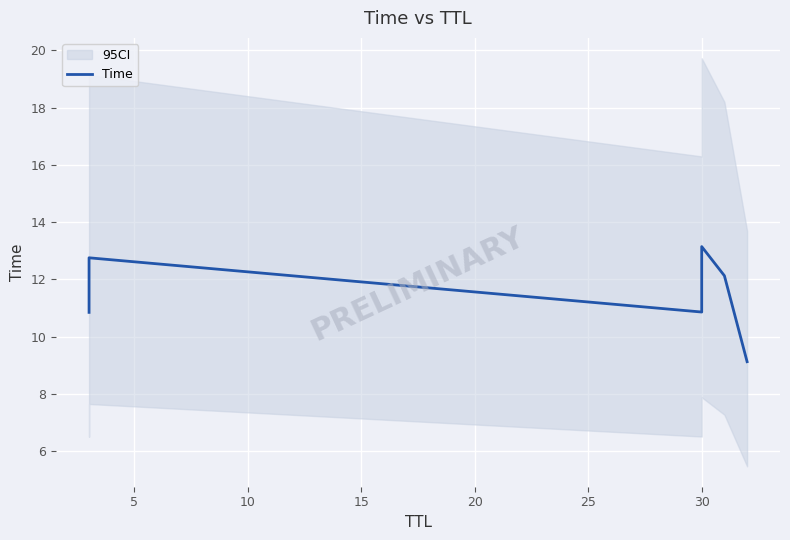

Reading right to left, what are all the values shown in this chart?

9.1	12.1	13.1	10.9	12.8	10.9